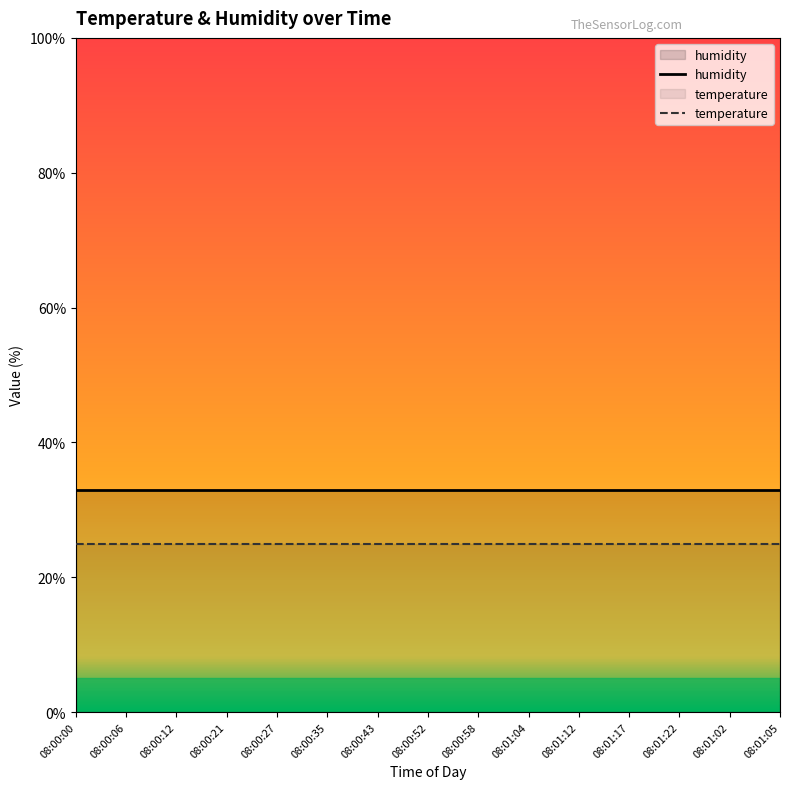

True or false: temperature has more than 2 interior local peaks.

False